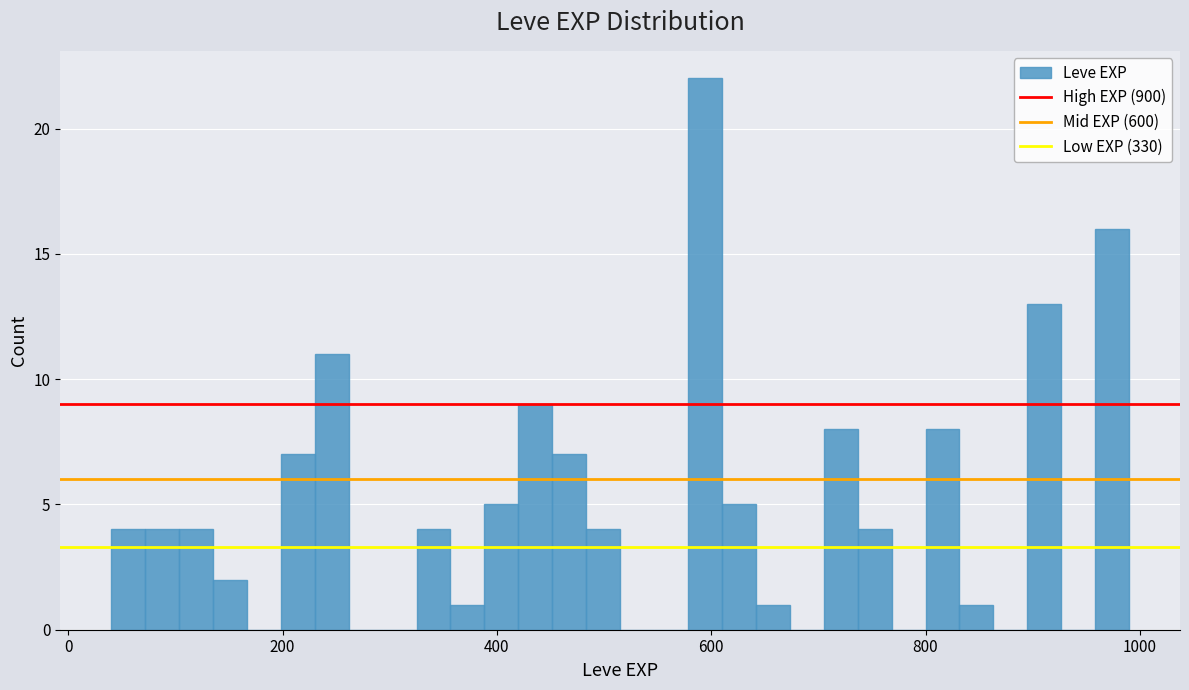

Around what value on the x-axis is the tallest bar? Give the approximate position of its centre, as read against the axis.

600